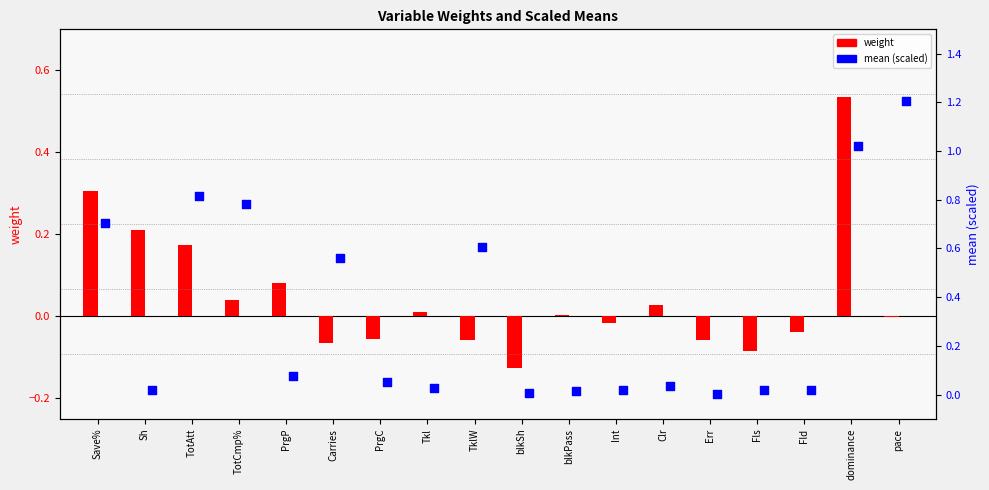

At which category is the sum across all series the highest?

dominance